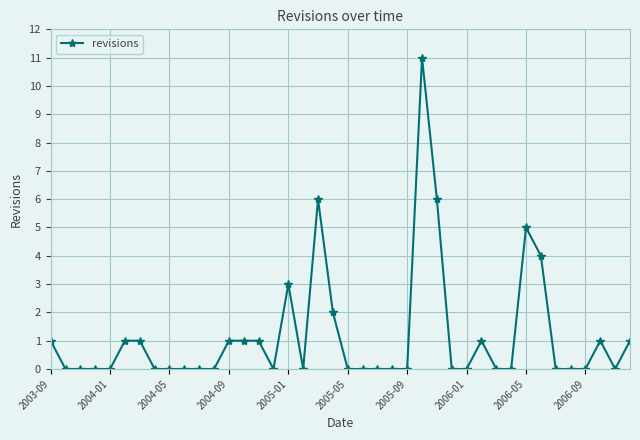

True or false: the data has more than 2 interior local peaks.

True